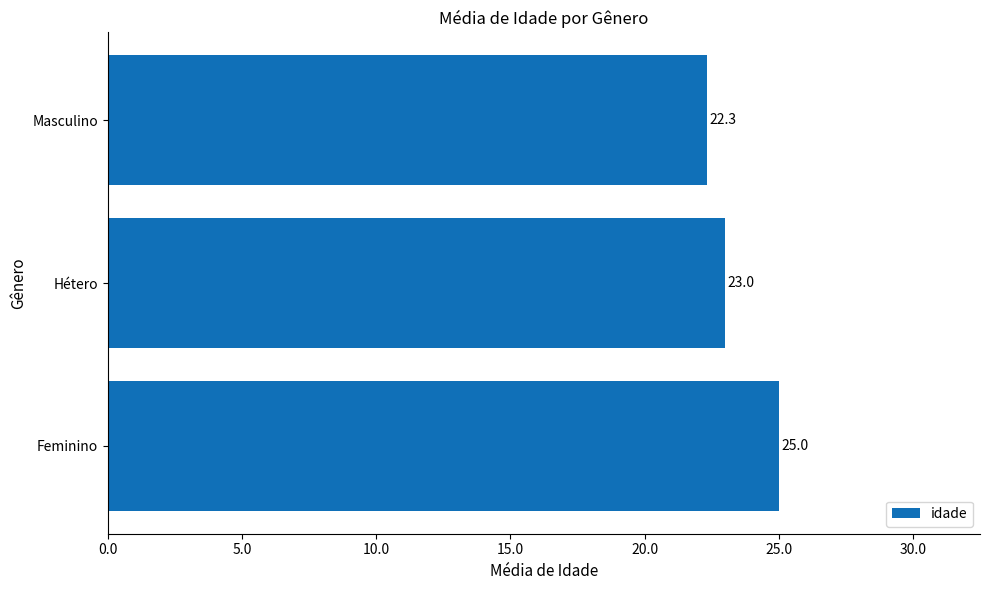

Does the chart contain stacked bars?

No